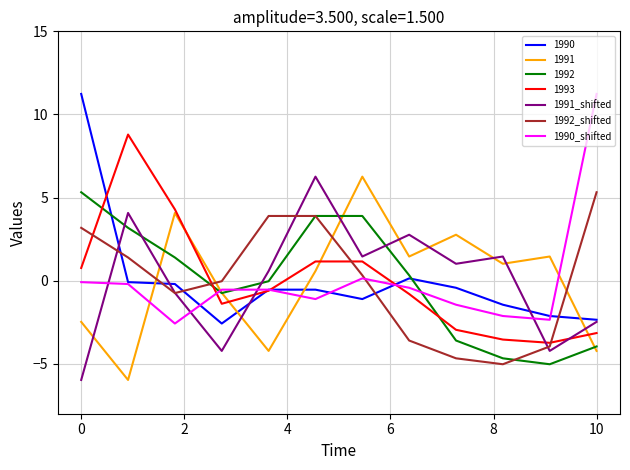

How many times do 1993 and 1992_shifted cross each other?

4